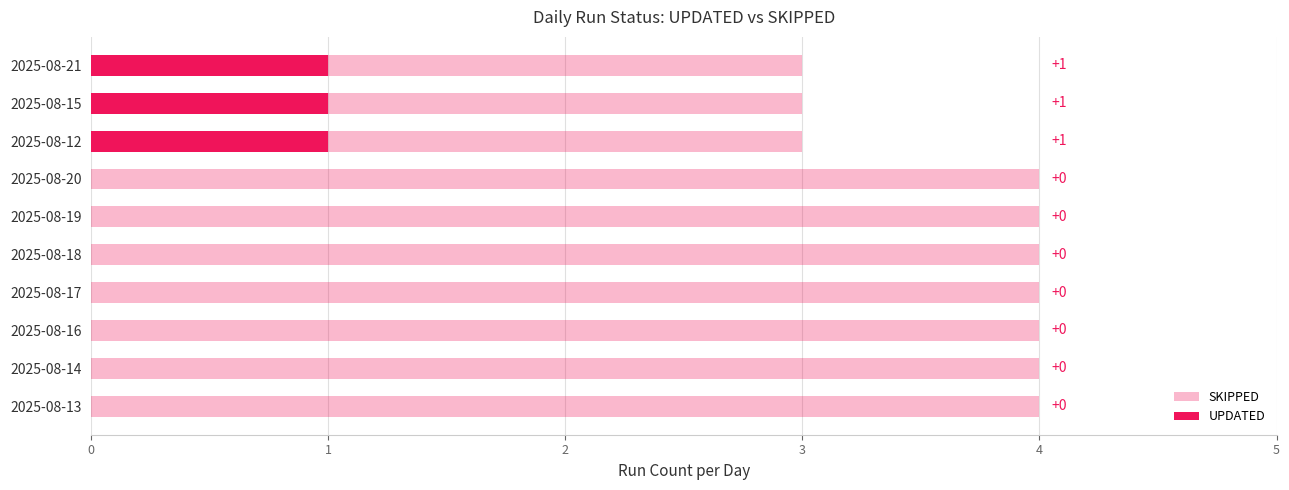

The UPDATED series shows 2 at 2025-08-12. True or false?

False